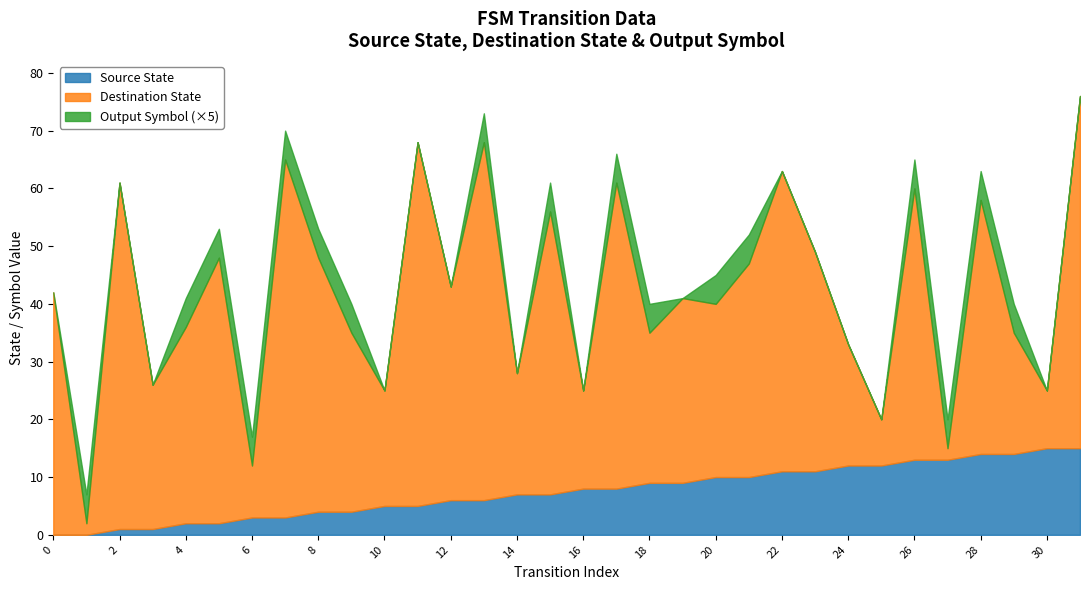

List the series in order of their peak value, highest first.

Destination State, Source State, Output Symbol